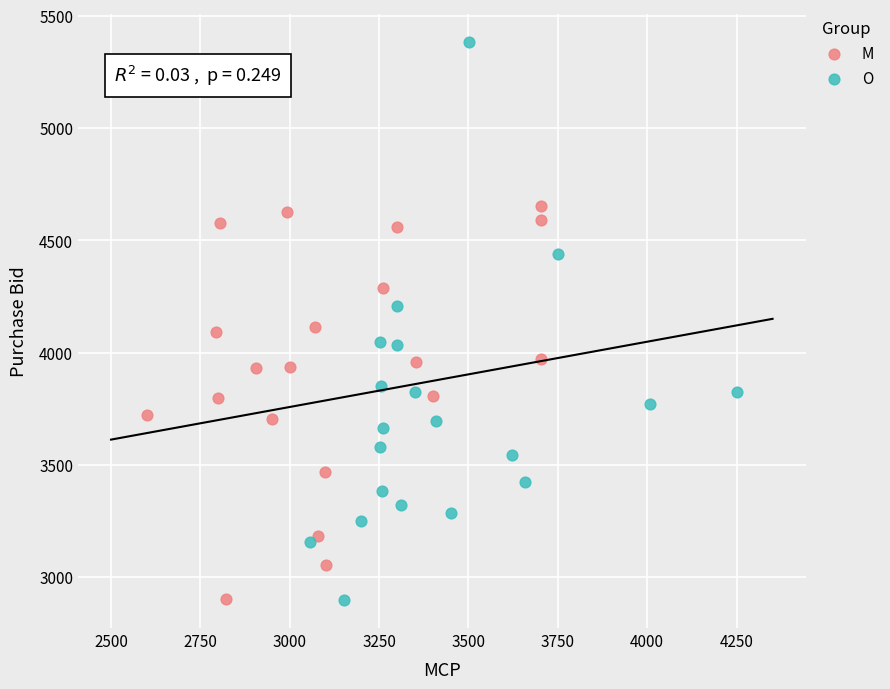

What are all the series names shown in the legend?

M, O